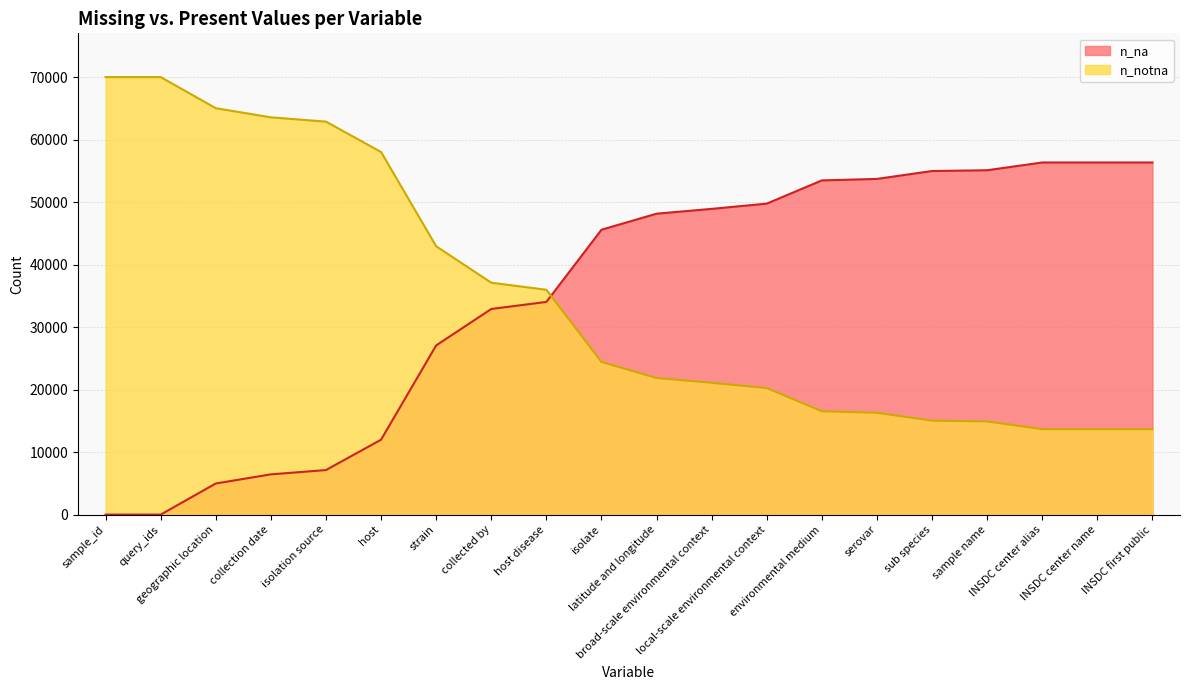

Where is n_na nearest to the value 28174?

strain